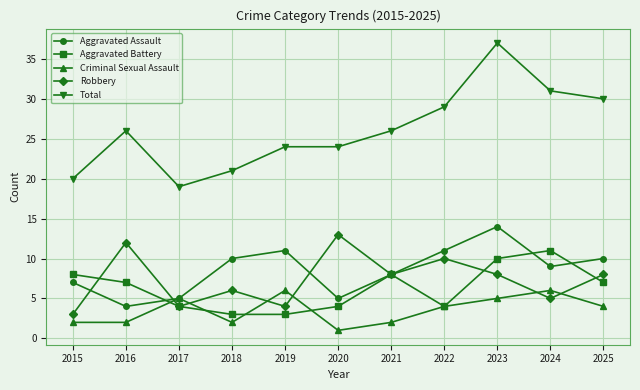

At which category does Aggravated Battery reach its first local peak?

2021